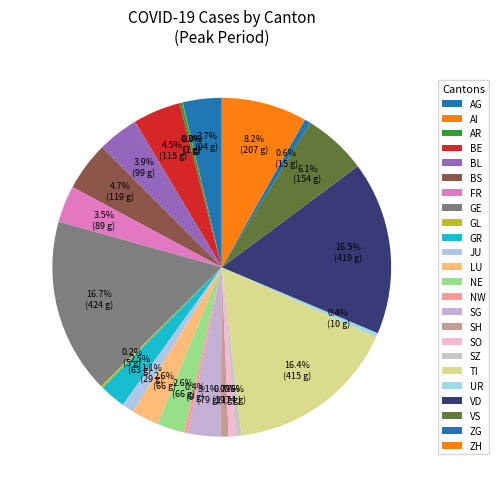

What is the change in value from BL to ZH?

+108